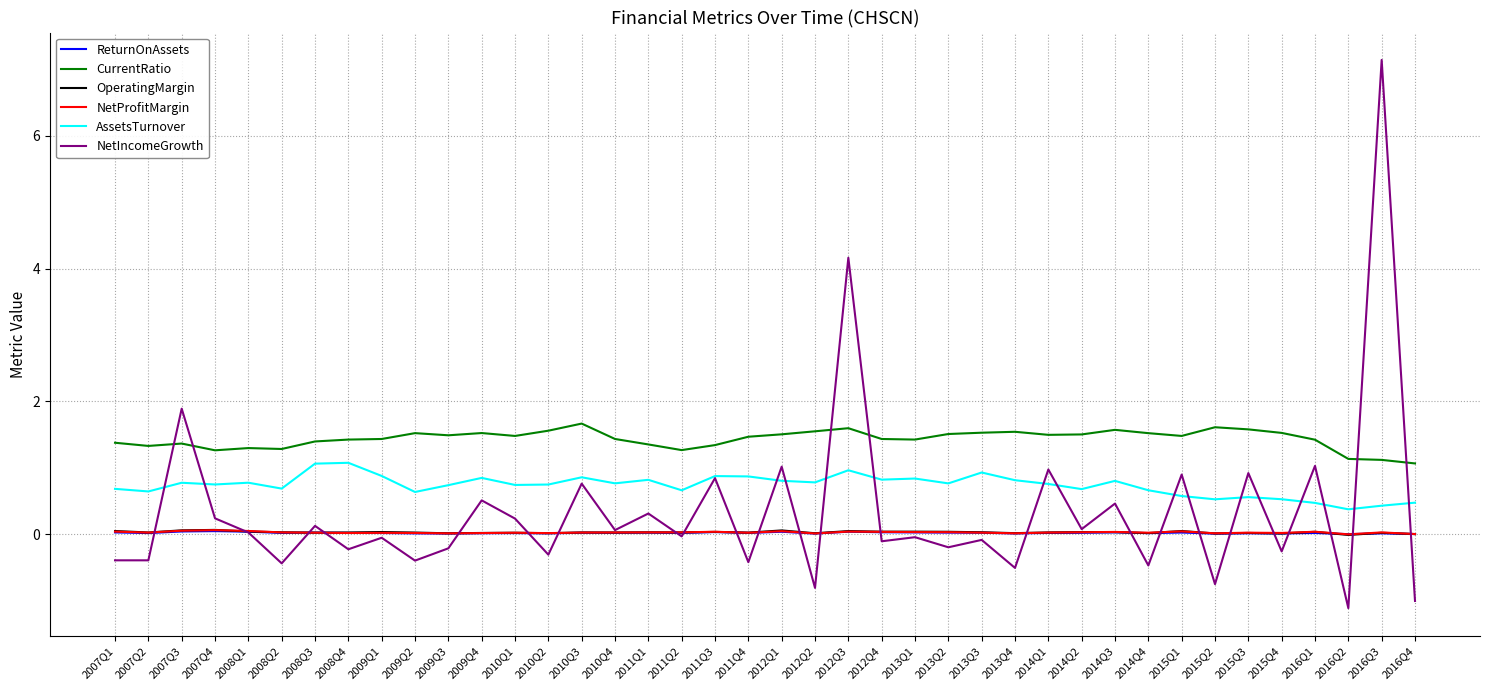

The value of NetProfitMargin at 2011Q2 is 0.0. True or false?

True